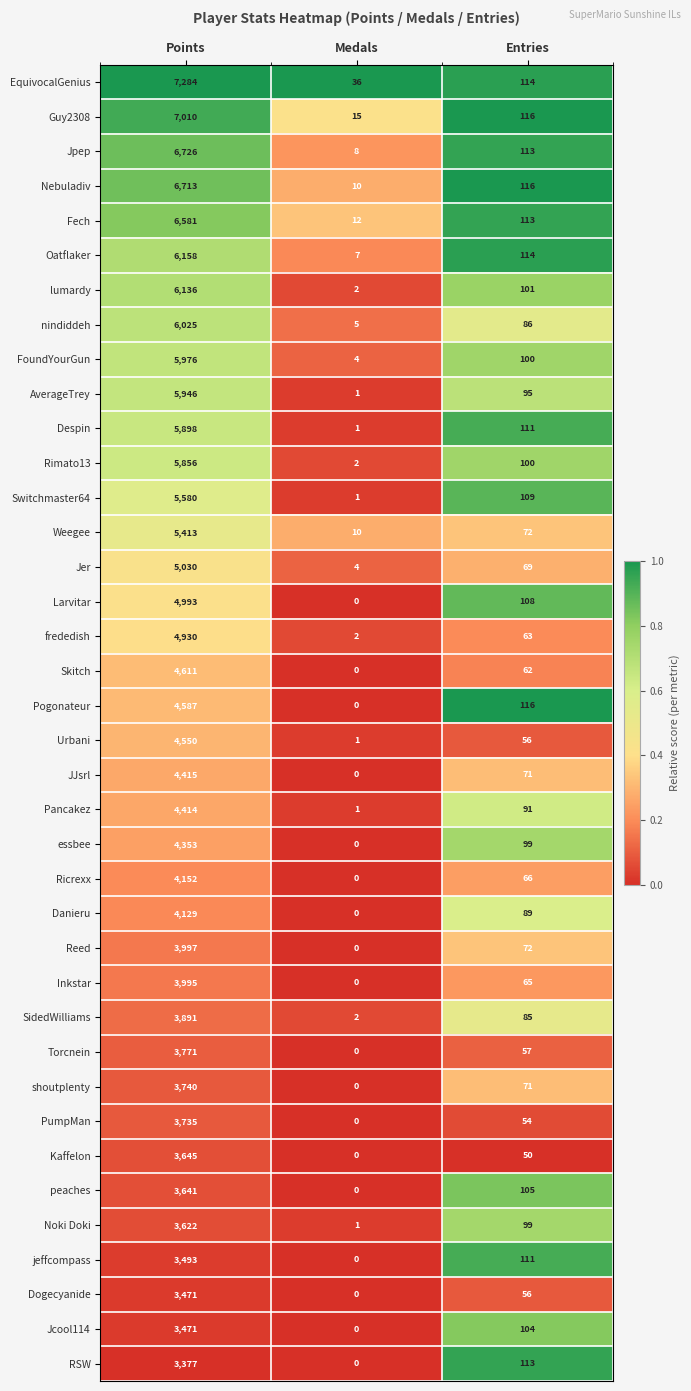

Which series has the largest total across all categories?

EquivocalGenius